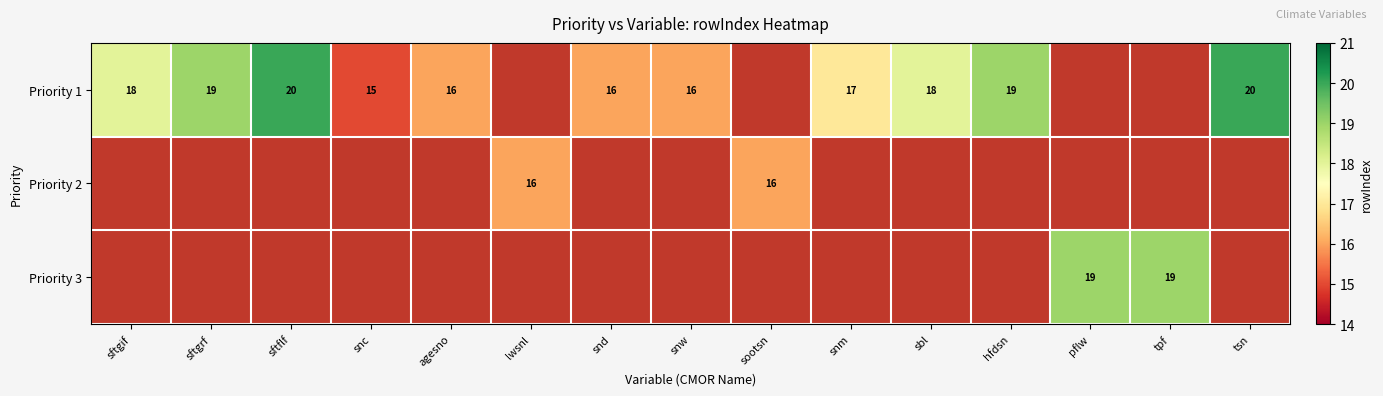

How many series are shown in this chart?

3